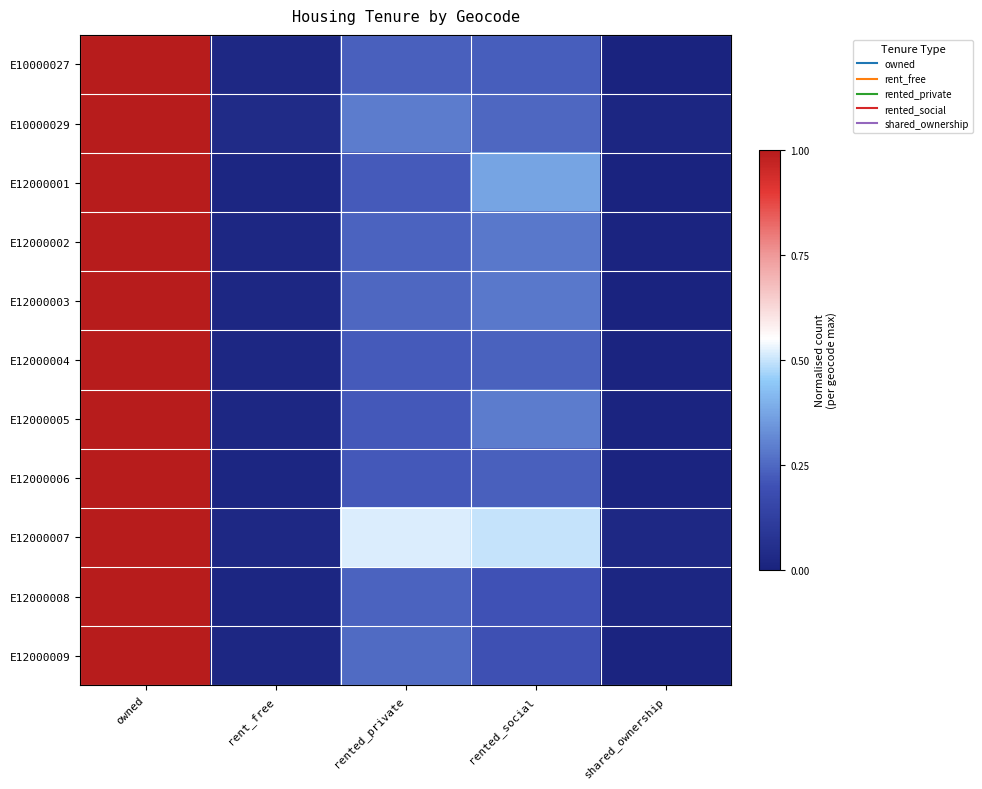

Which series has the largest total across all categories?

E12000007